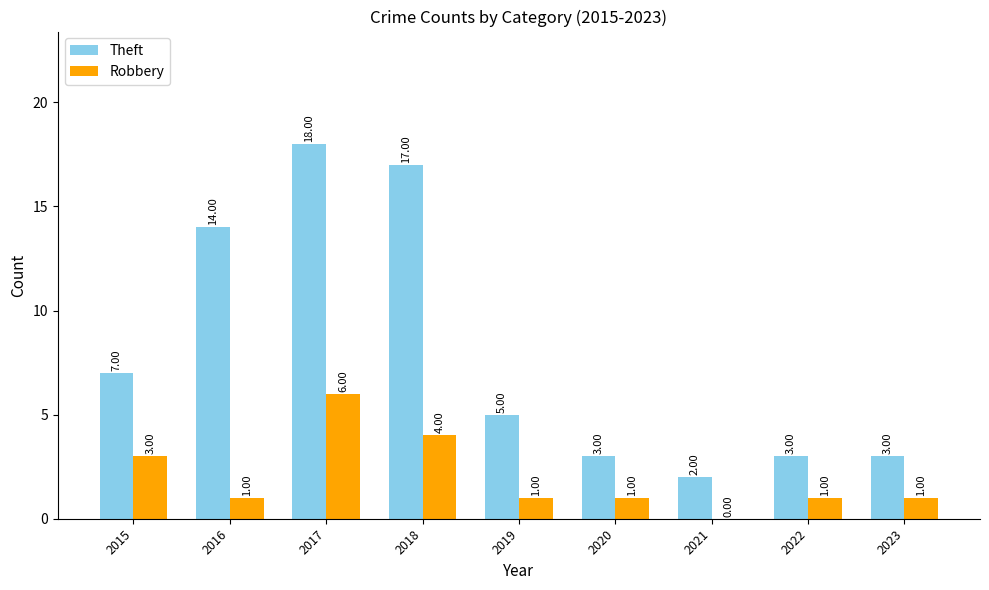

Count the number of data series in this chart.

2